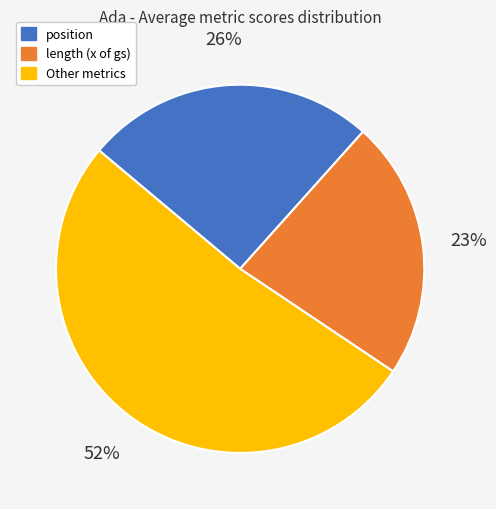

Does any single category account for the majority?

Yes